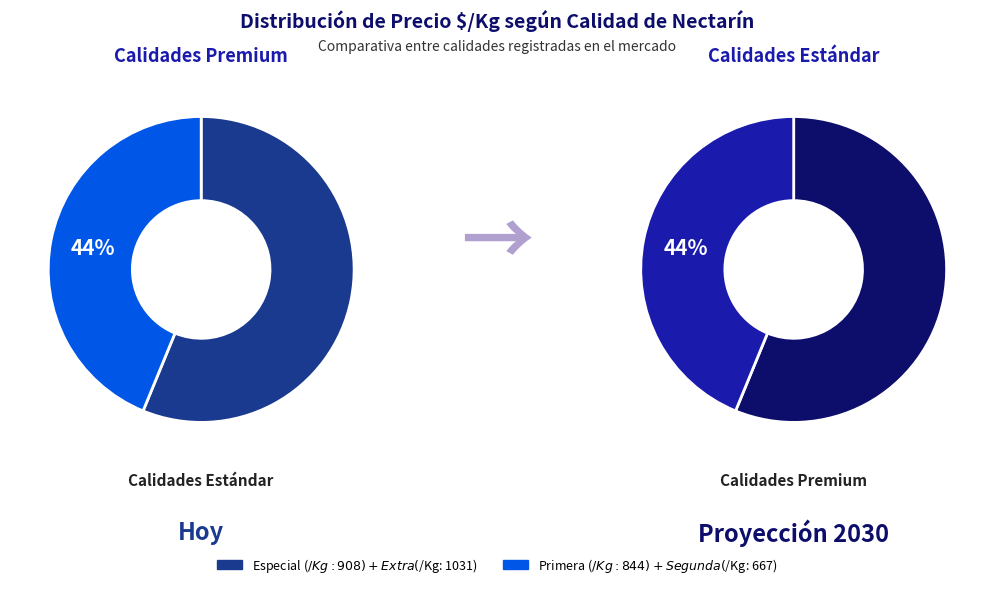

What is the smallest slice in the pie chart?

Segunda